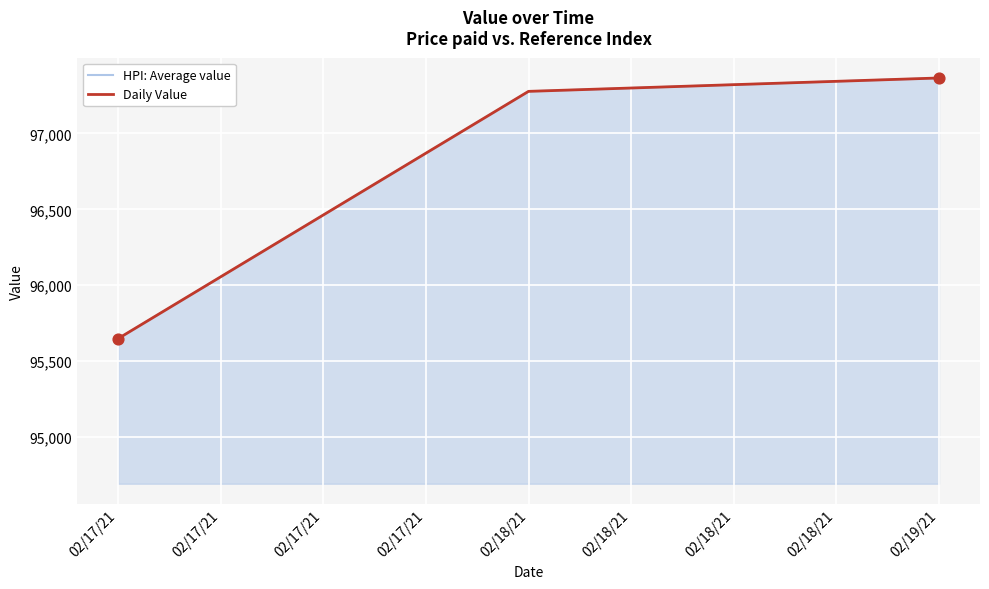

Which series has the widest spread of Y values?

HPI: Average value